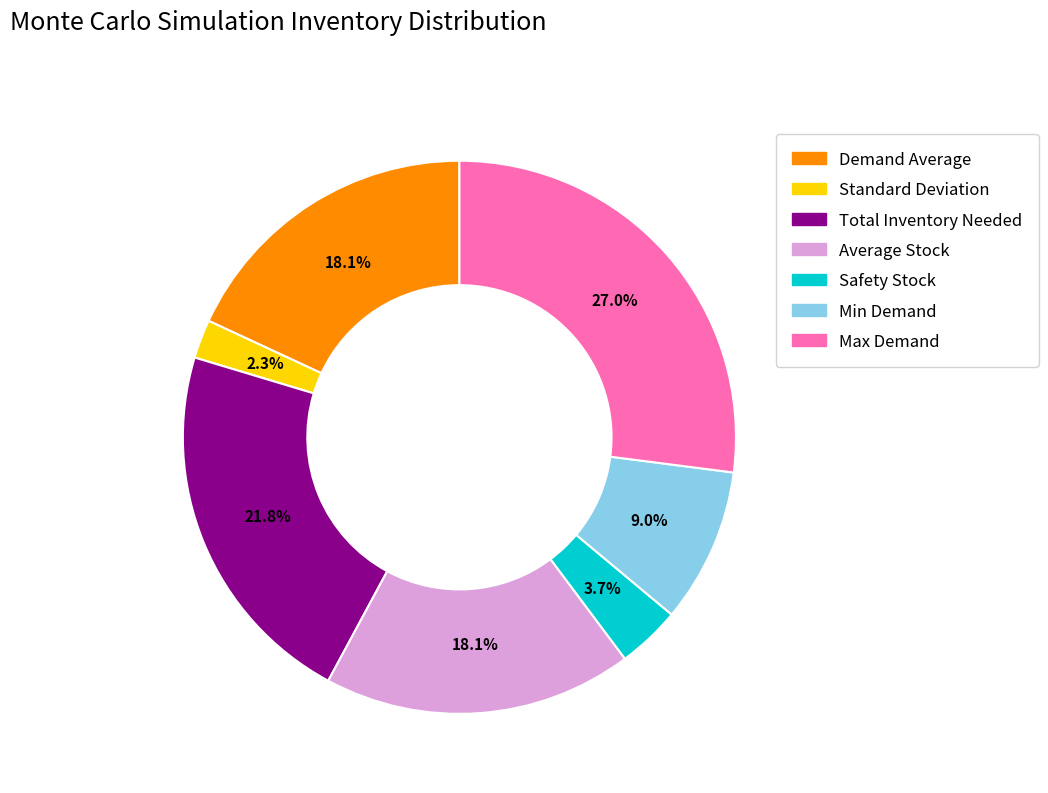

Which category has the smallest portion of the pie?

Standard Deviation